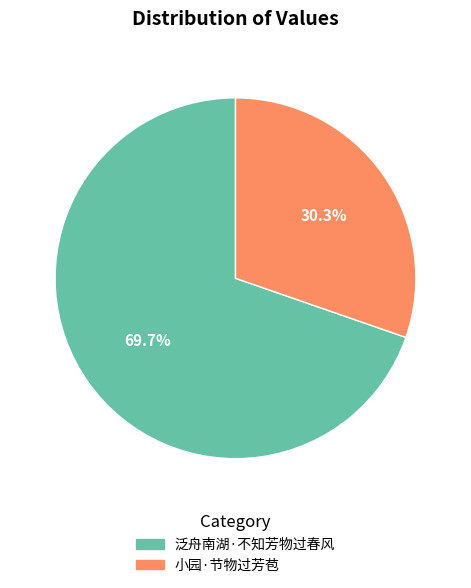

What is the majority slice?

泛舟南湖·不知芳物过春风